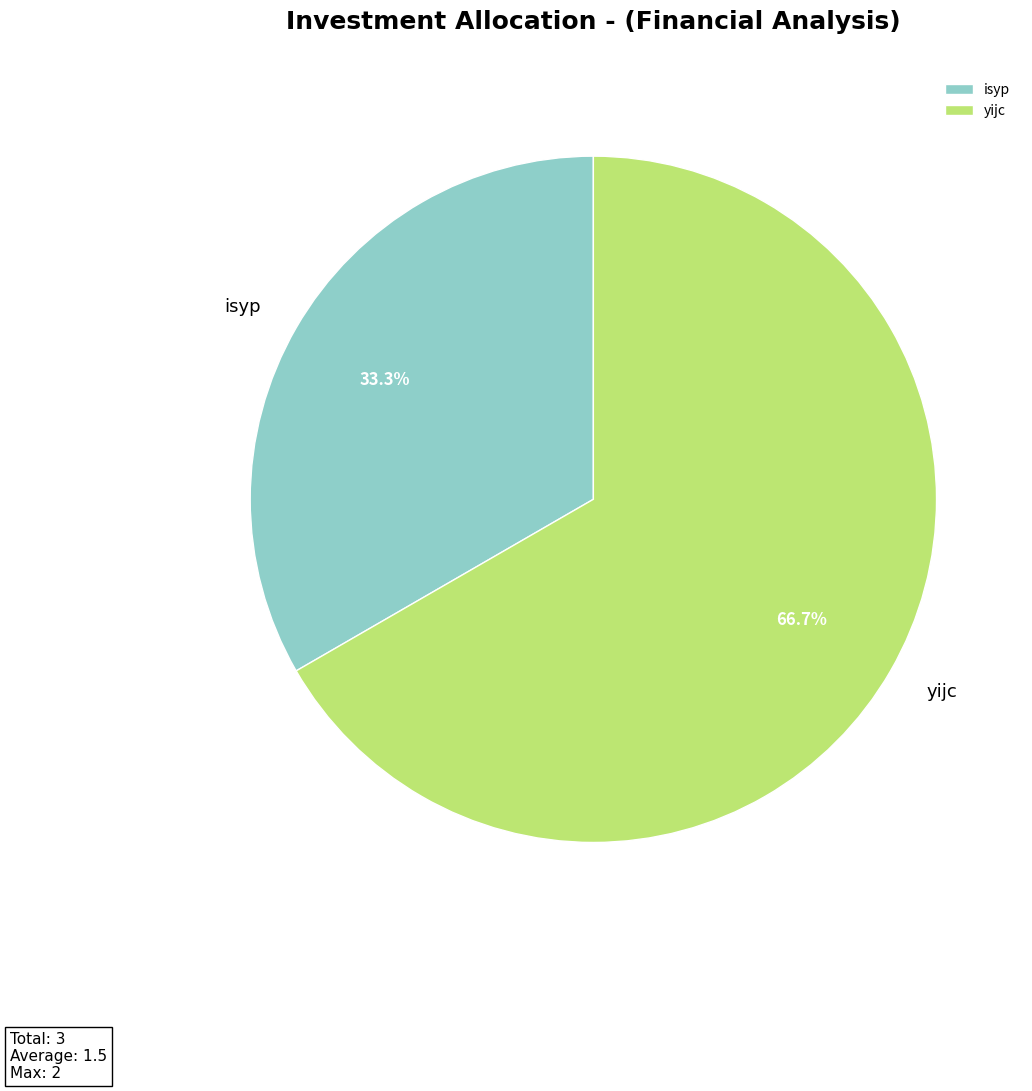

Which slice is the largest?

yijc